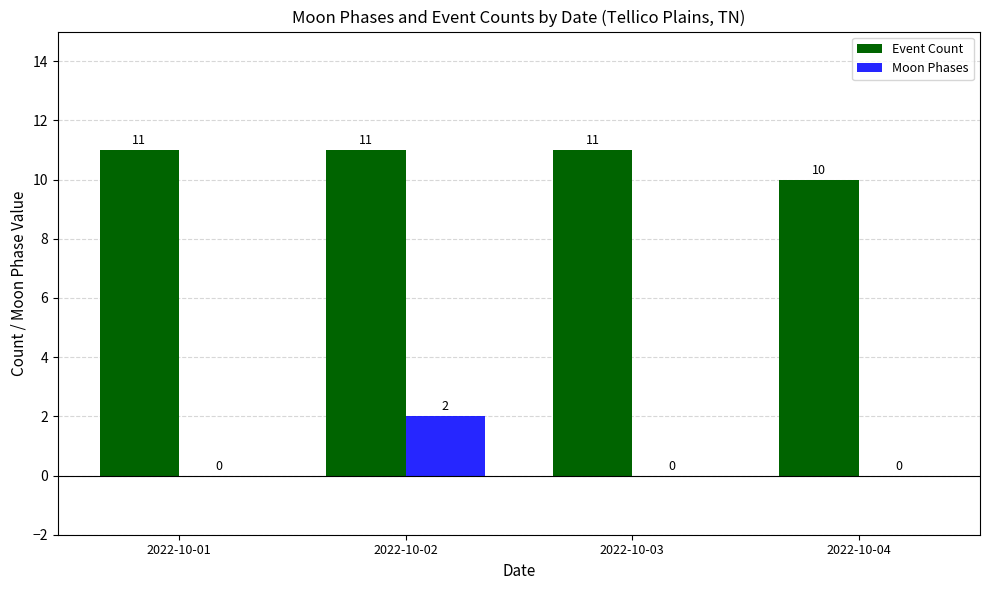

Reading left to right, what are all the values shown in this chart?

Event Count: 2022-10-01=11	2022-10-02=11	2022-10-03=11	2022-10-04=10
Moon Phases: 2022-10-01=0	2022-10-02=2	2022-10-03=0	2022-10-04=0